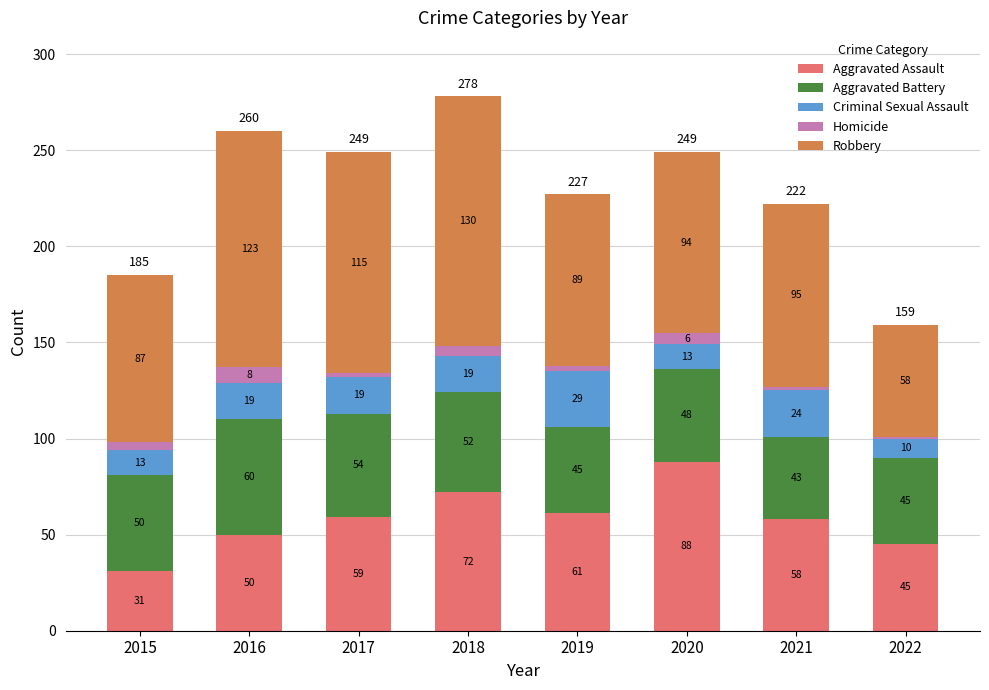

What is the lowest value of the Aggravated Assault series?

31